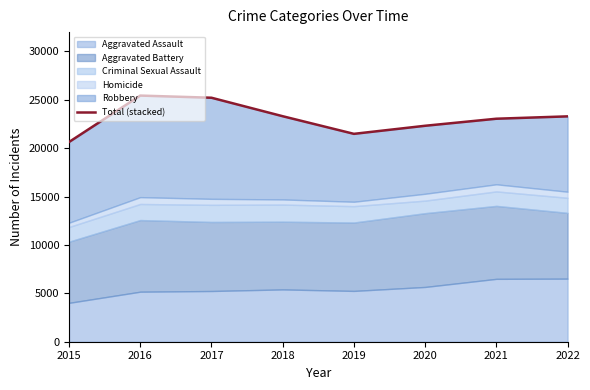

How many categories are shown in the chart?

8